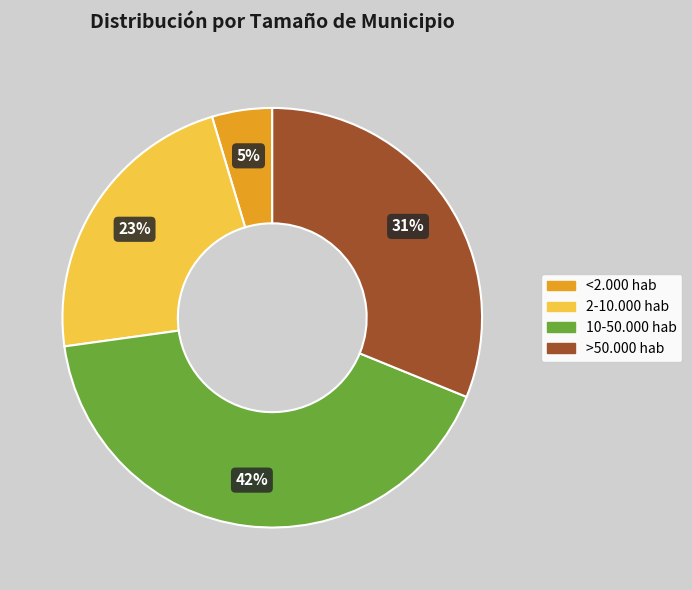

Rank the categories by value from highest to lowest.

10-50.000 hab, >50.000 hab, 2-10.000 hab, <2.000 hab